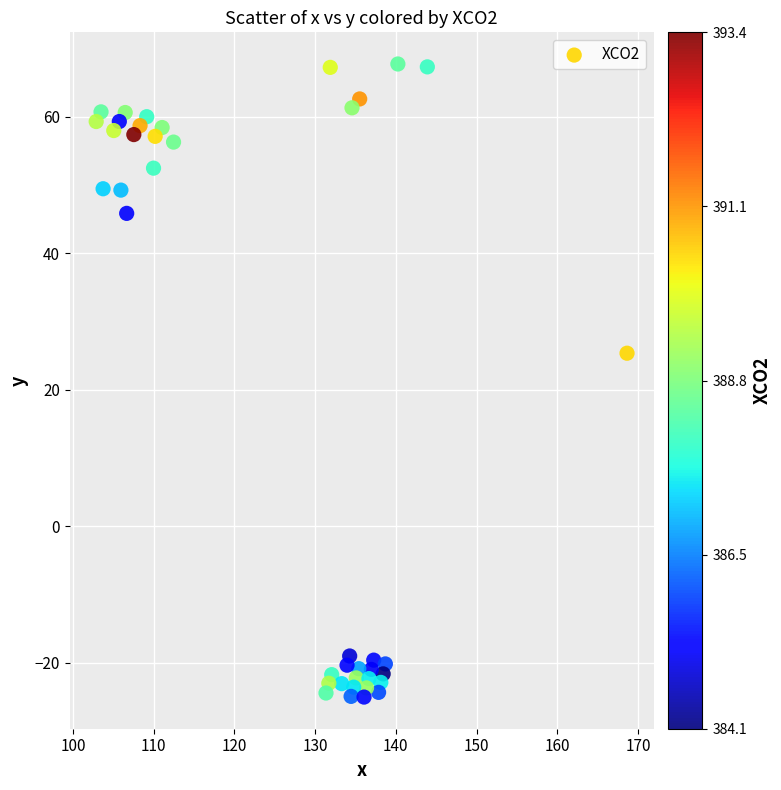

What is the range of X values (max minus min)?

65.8